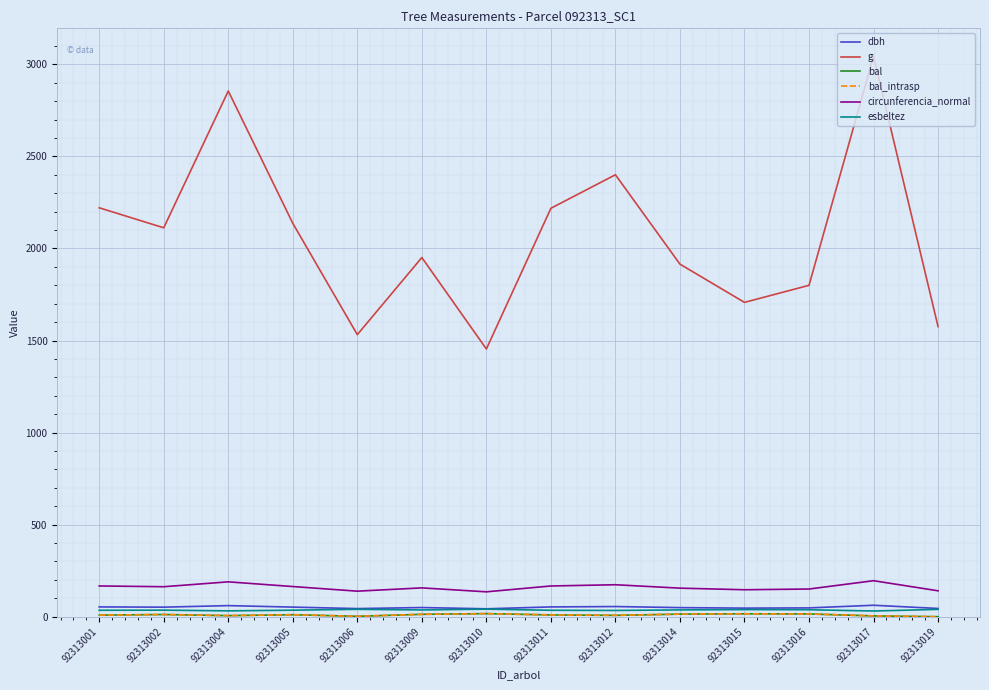

What is the value of the dbh point at the 3rd from the left?

60.3